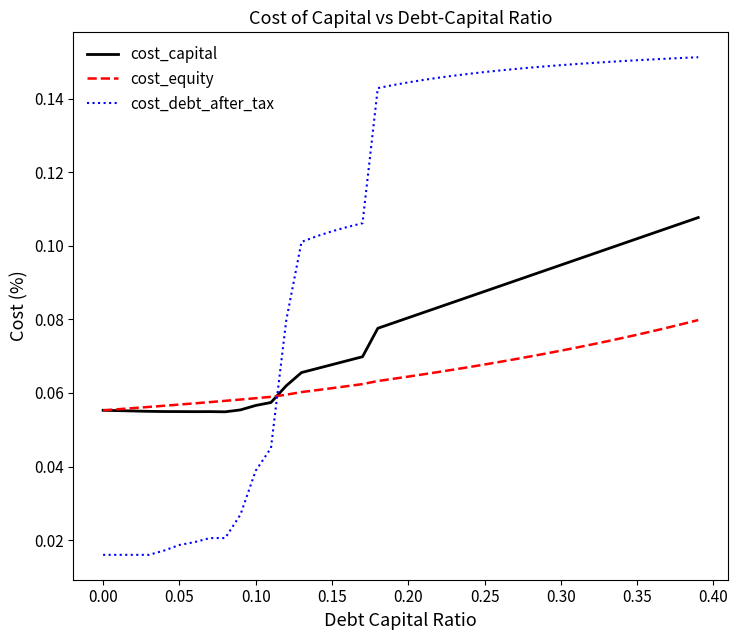

How many times do cost_debt_after_tax and cost_capital cross each other?

1